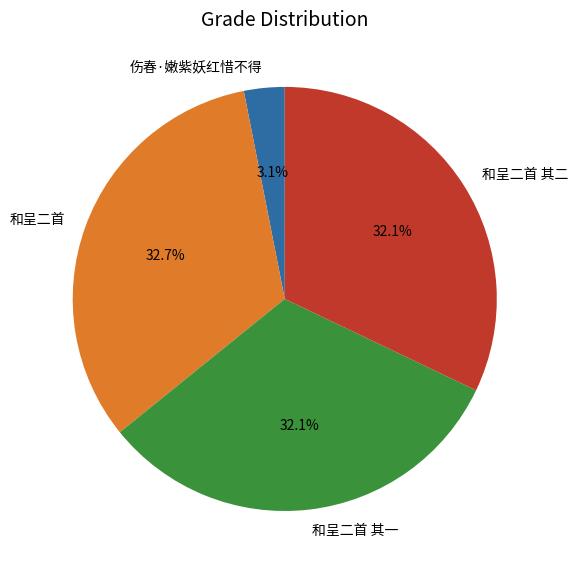

Count the number of slices in the pie.

4